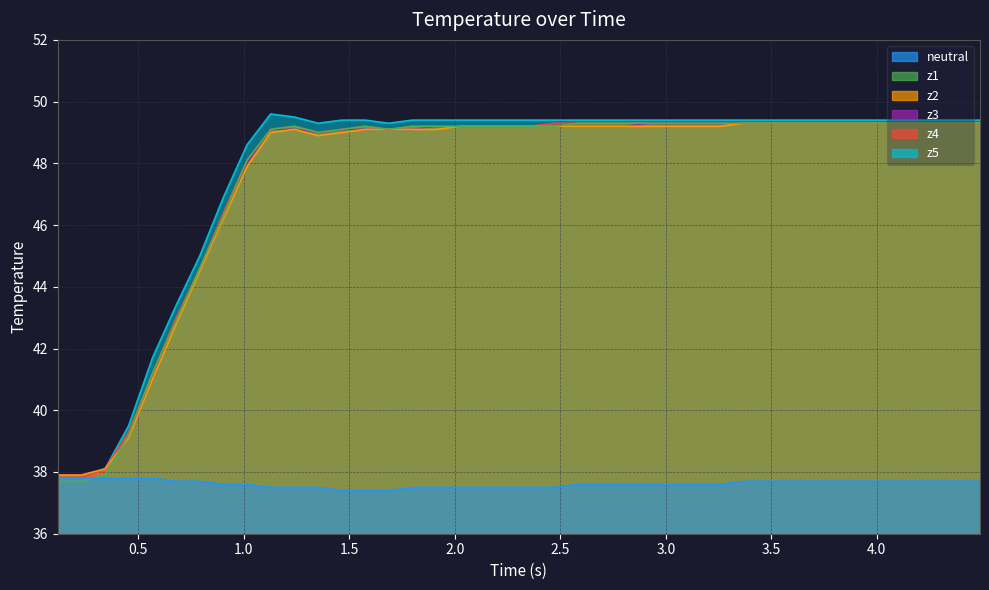

What is the smallest value displayed?

37.4